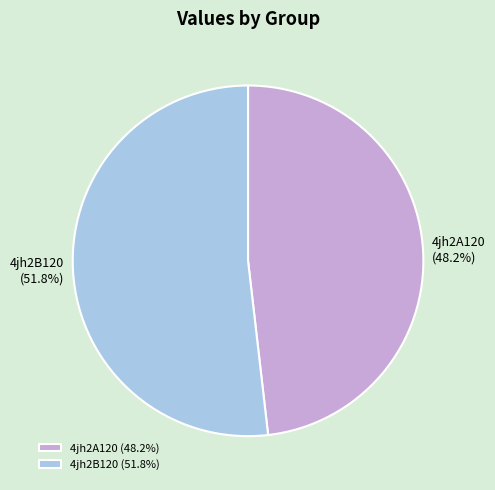

Count the number of slices in the pie.

2